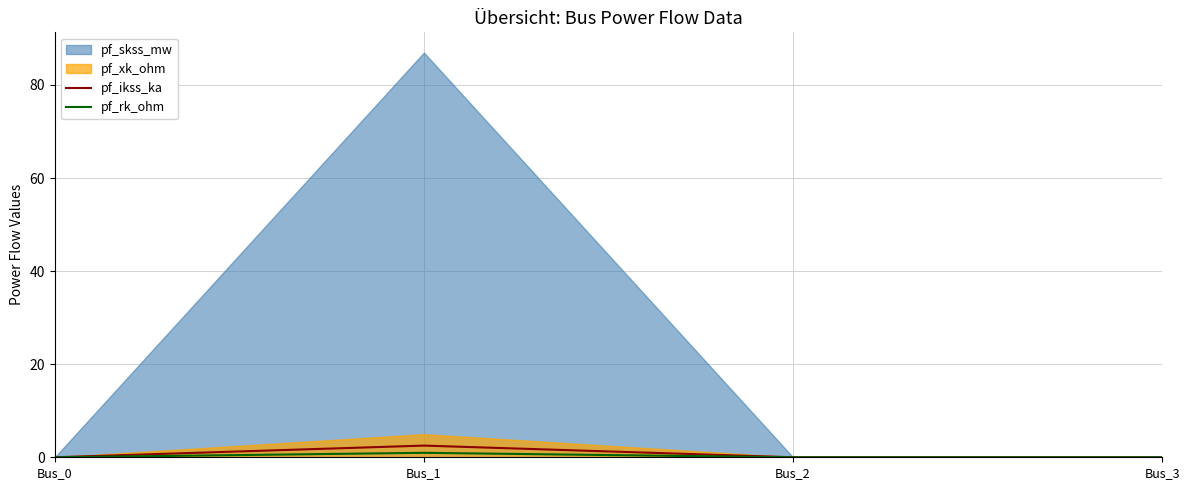

True or false: pf_ikss_ka and pf_rk_ohm intersect in this chart.

False